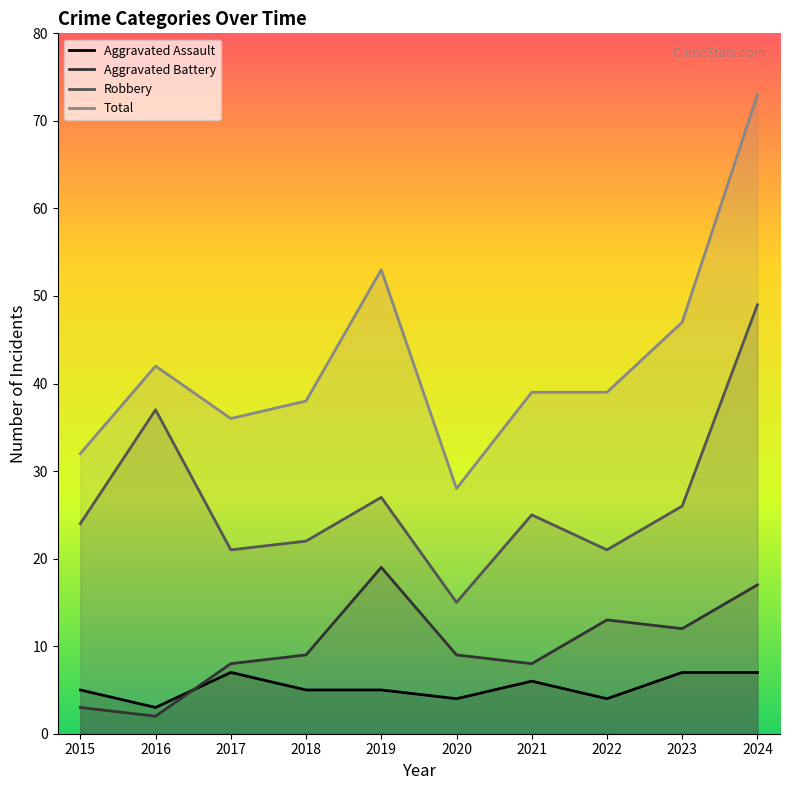

The value of Robbery at 2024 is 49. True or false?

True